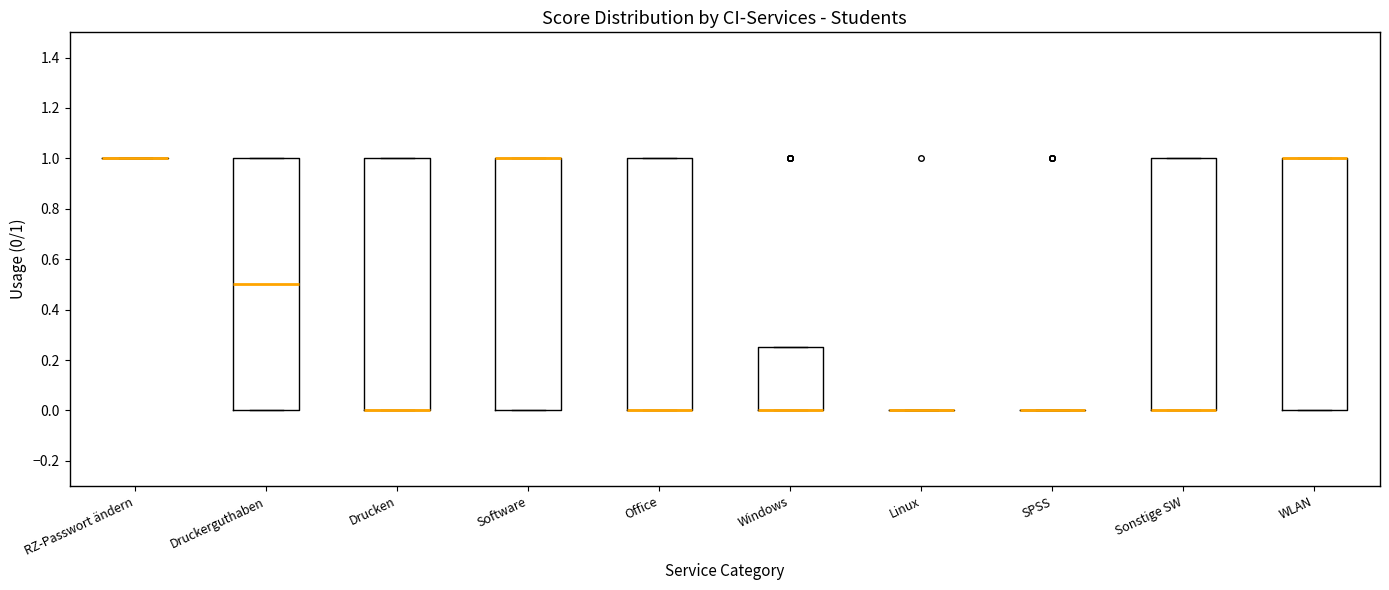

Reading left to right, read every box against the y-axis: the position of its median line, the range the box covers, and the ends of its whiskers. The values are not printed on the chart, so give them approximately, as read against the axis.

RZ-Passwort ändern: box collapsed to a line at 1.00, whiskers 1.00 to 1.00
Druckerguthaben: median 0.50, box 0.00 to 1.00, whiskers 0.00 to 1.00
Drucken: median 0.00 (drawn on the box's lower edge), box 0.00 to 1.00, whiskers 0.00 to 1.00
Software: median 1.00 (drawn on the box's upper edge), box 0.00 to 1.00, whiskers 0.00 to 1.00
Office: median 0.00 (drawn on the box's lower edge), box 0.00 to 1.00, whiskers 0.00 to 1.00
Windows: median 0.00 (drawn on the box's lower edge), box 0.00 to 0.26, whiskers 0.00 to 0.26
Linux: box collapsed to a line at 0.00, whiskers 0.00 to 0.00
SPSS: box collapsed to a line at 0.00, whiskers 0.00 to 0.00
Sonstige SW: median 0.00 (drawn on the box's lower edge), box 0.00 to 1.00, whiskers 0.00 to 1.00
WLAN: median 1.00 (drawn on the box's upper edge), box 0.00 to 1.00, whiskers 0.00 to 1.00